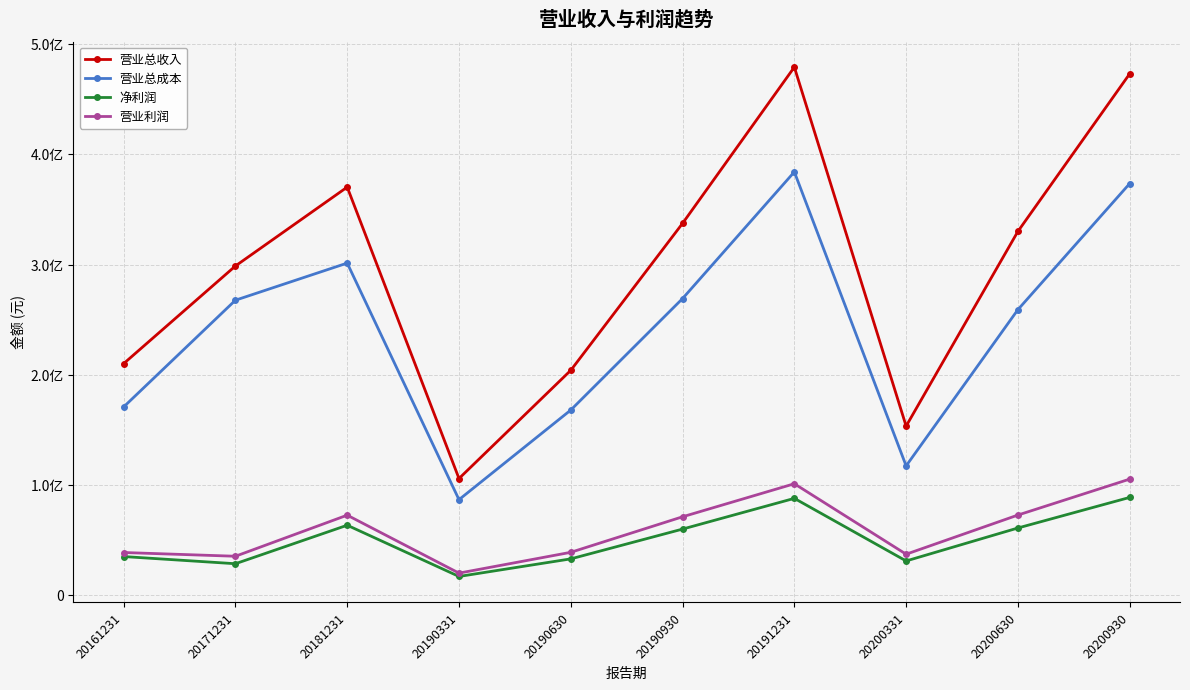

Which series has the largest total across all categories?

营业总收入